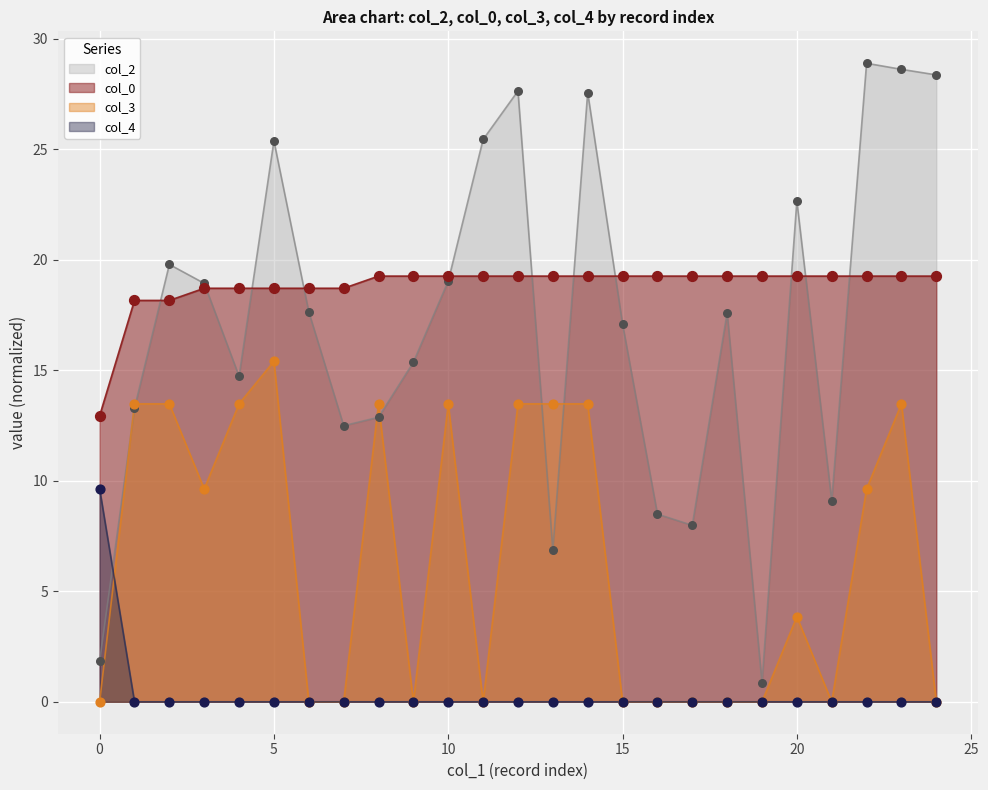

At how many categories does at least one series exceed 7?

25